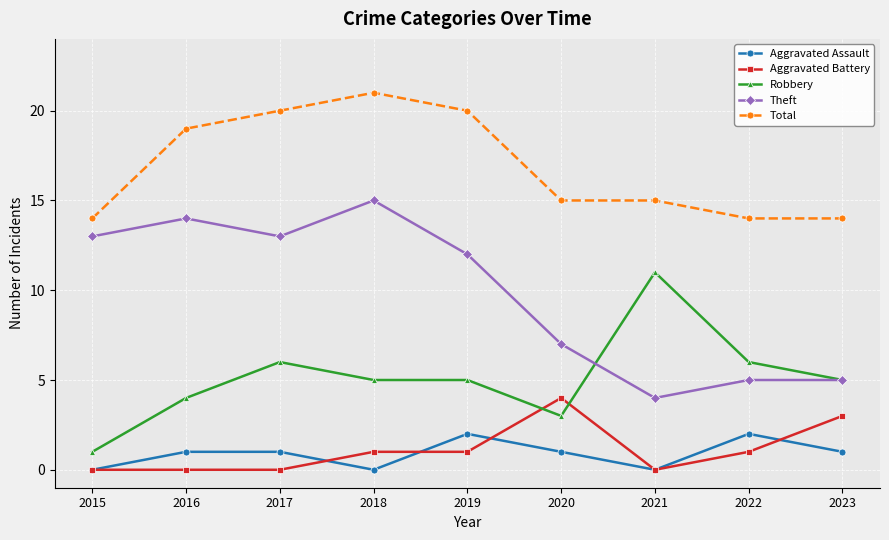

At which category does Theft reach its first local peak?

2016